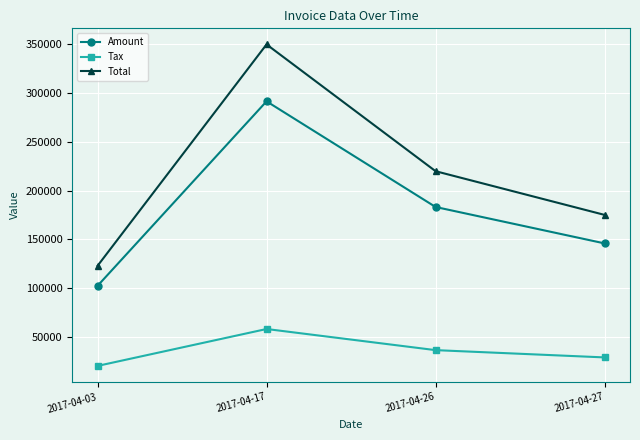

What is the maximum value shown in the chart?

349588.0